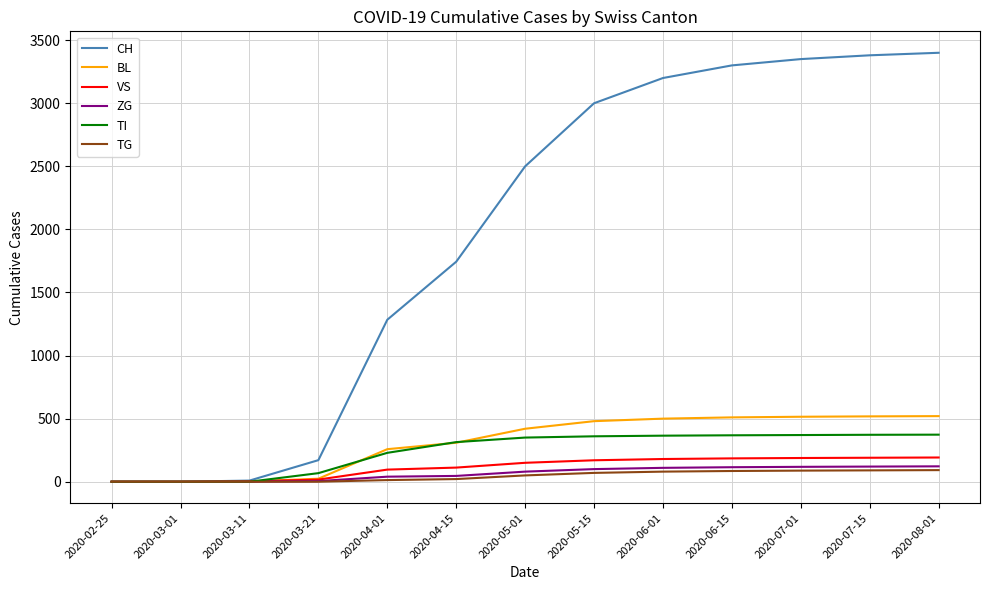

The value of VS at 2020-07-01 is 188. True or false?

True